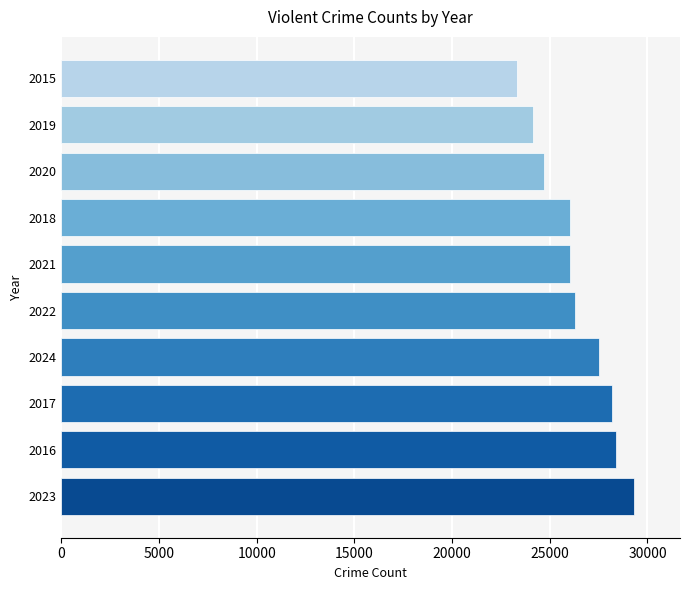

Which category has the lowest value across all series?

2015